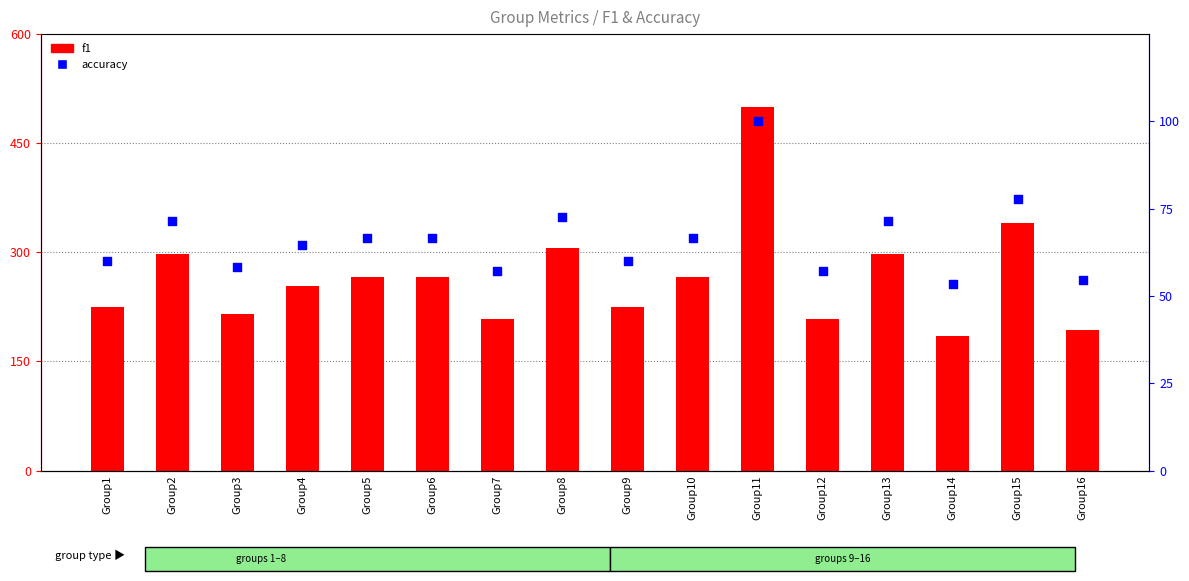

At how many categories does at least one series exceed 329?

2